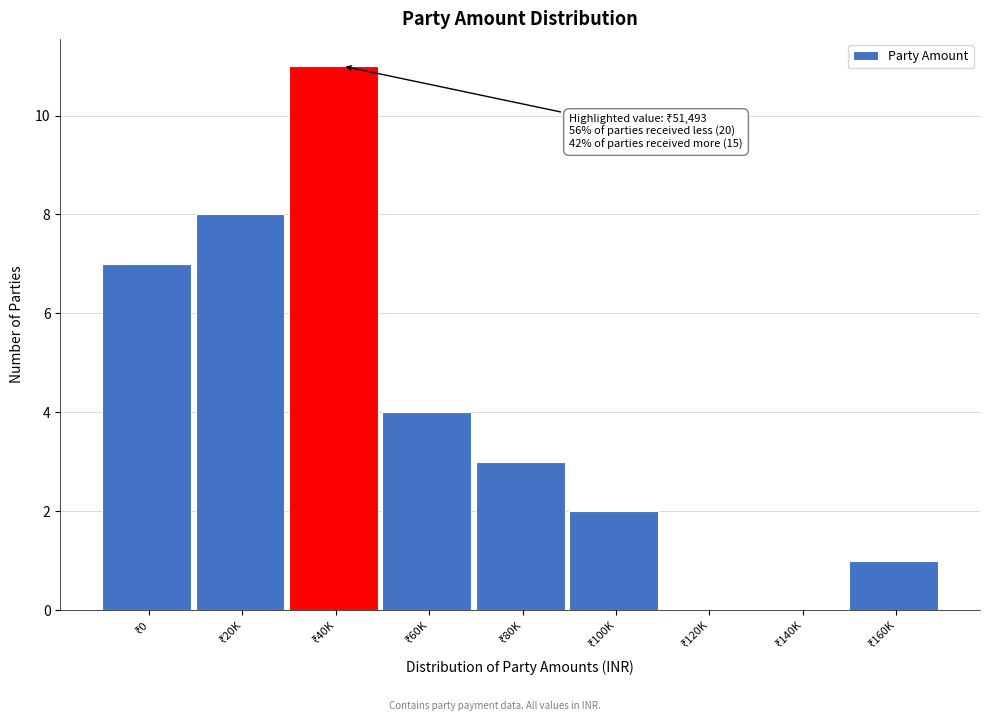

What is the sum of all values?

36